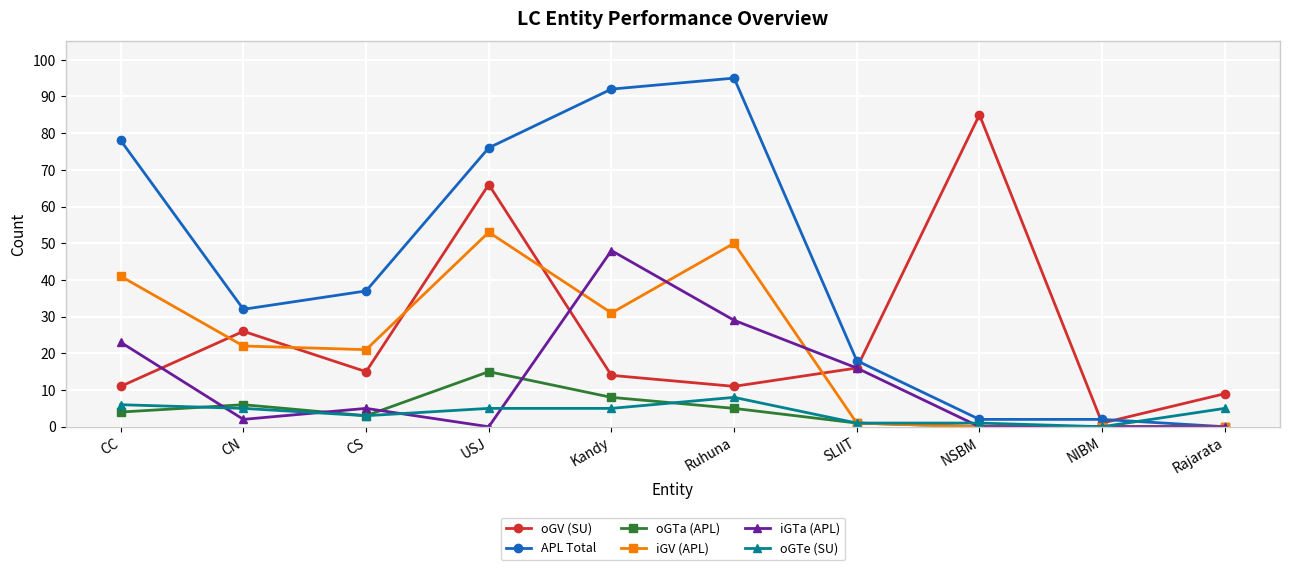

The value of iGV (APL) at Kandy is 31. True or false?

True